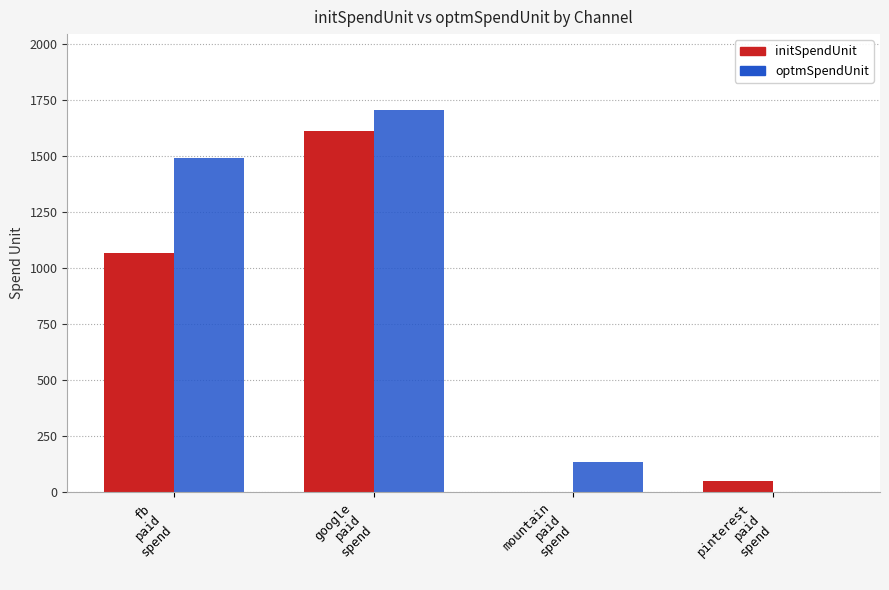

How many positive values does the initSpendUnit series have?

3